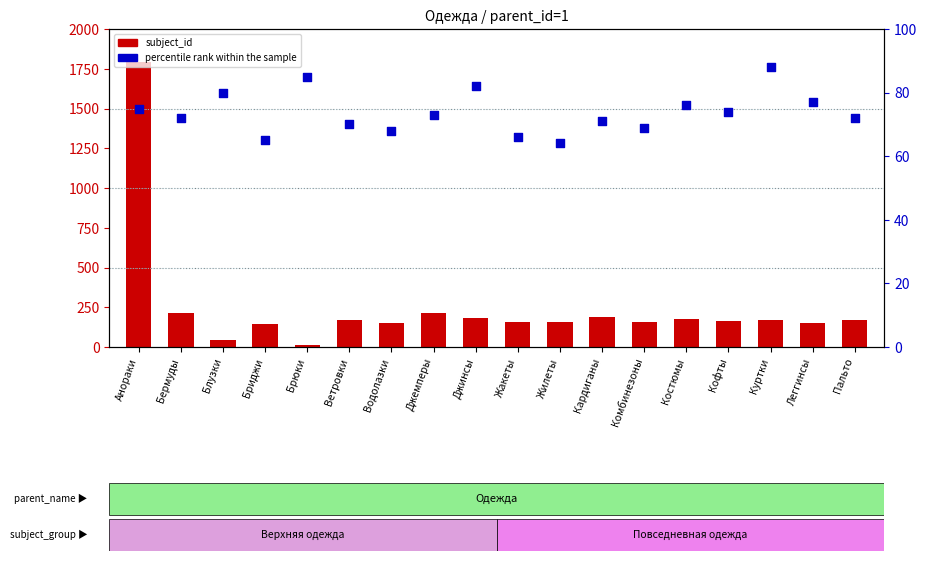

What are all the series names shown in the legend?

subject_id, percentile rank within the sample